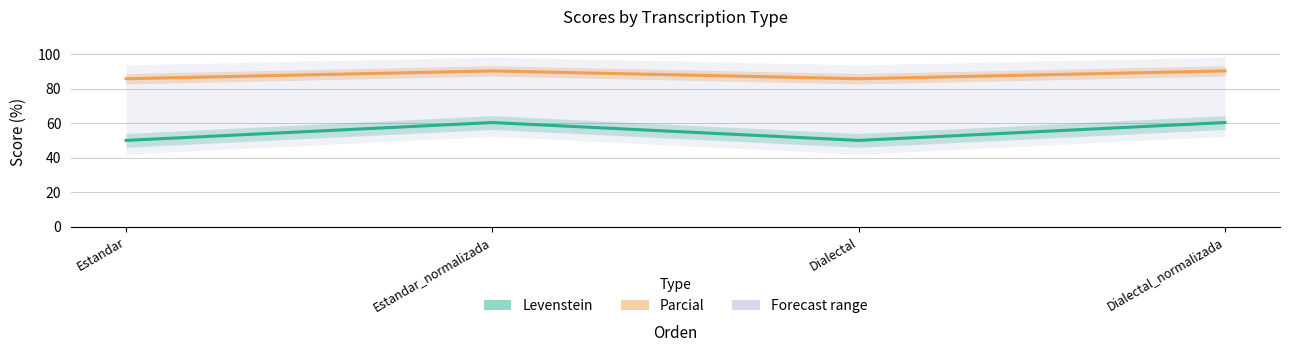

True or false: Levenstein and Parcial cross at least once.

False